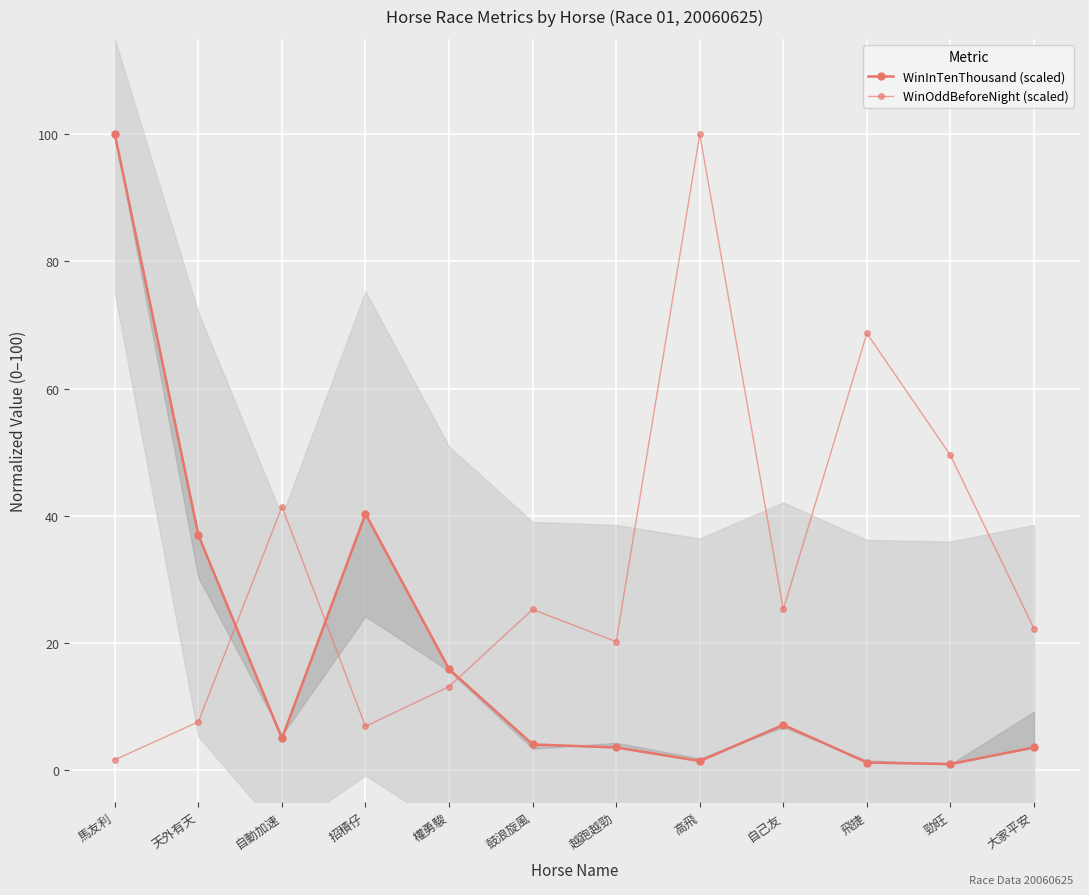

List the labels in order of WinInTenThousand (scaled) value, largest first.

馬友利, 招積仔, 天外有天, 權勇駿, 自己友, 自動加速, 鼓浪旋風, 越跑越勁, 大家平安, 高飛, 飛捷, 勁旺